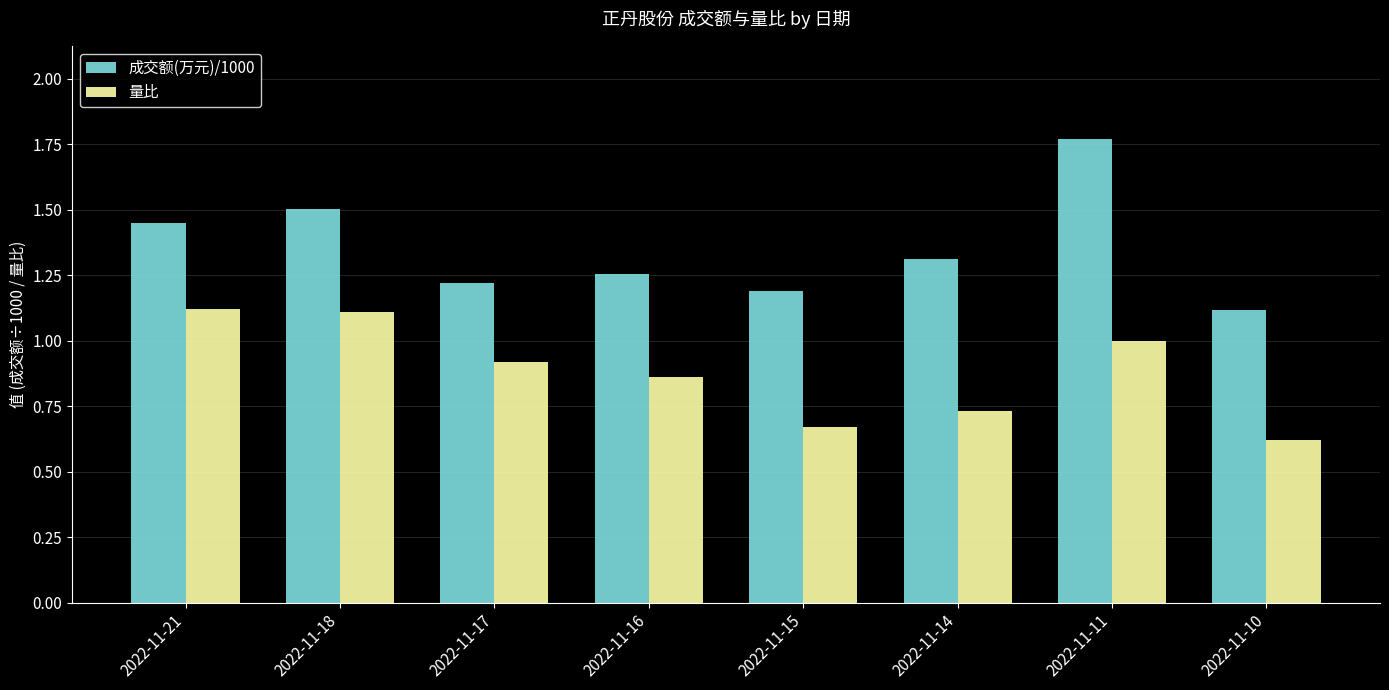

What is the spread (max minus min) of values at 2022-11-18?

0.4